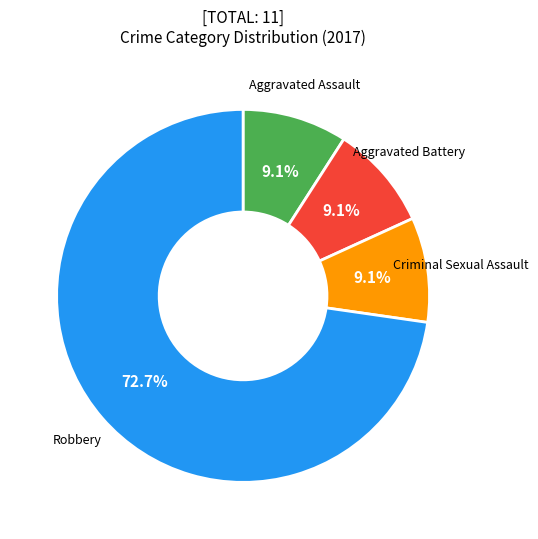

Does any single category account for the majority?

Yes